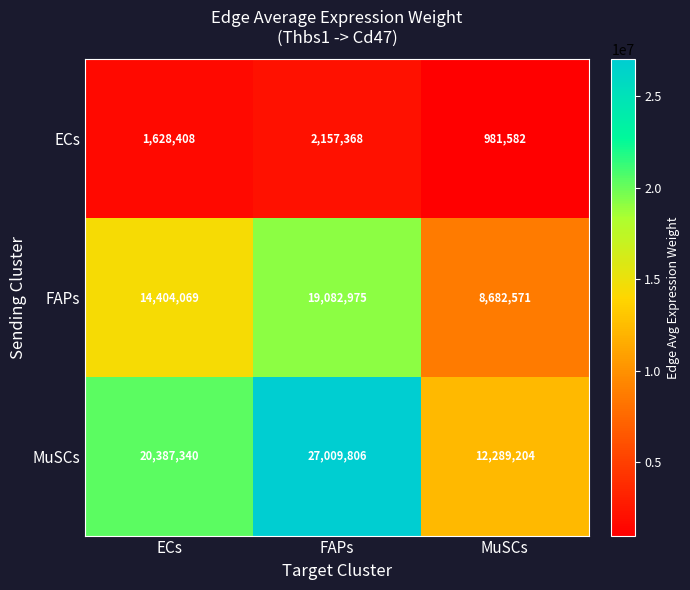

At which category is the sum across all series the highest?

FAPs